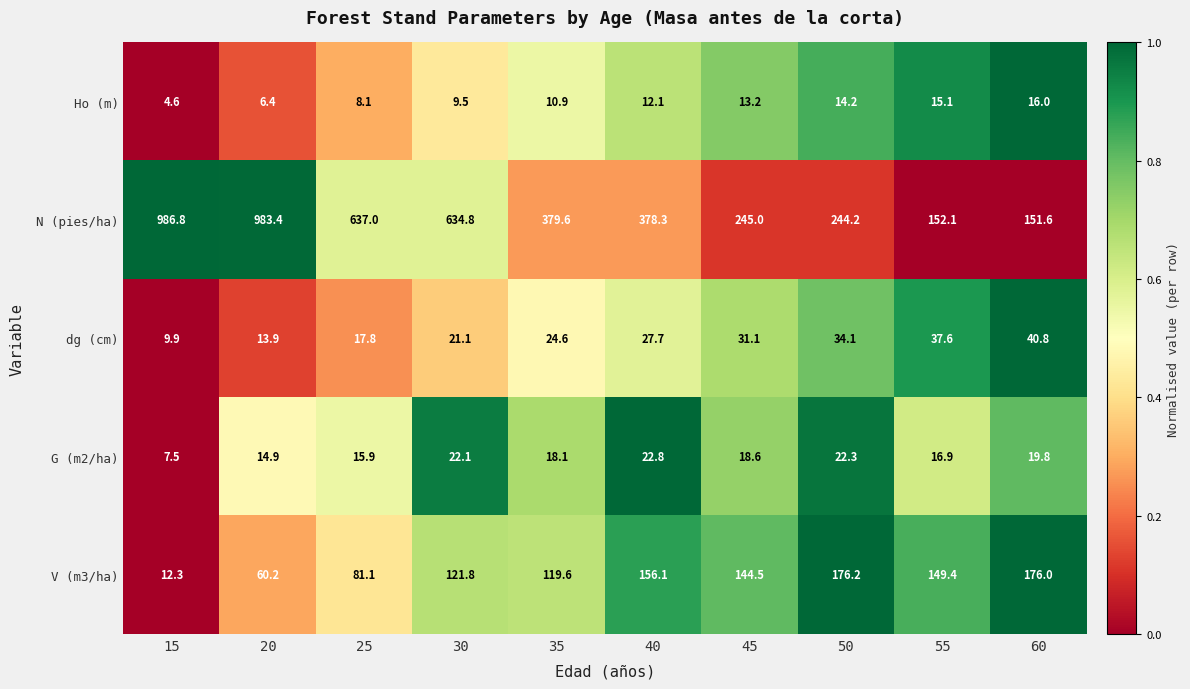

Rank the series at 30 from lowest to highest value.

Ho (m), dg (cm), G (m2/ha), V (m3/ha), N (pies/ha)